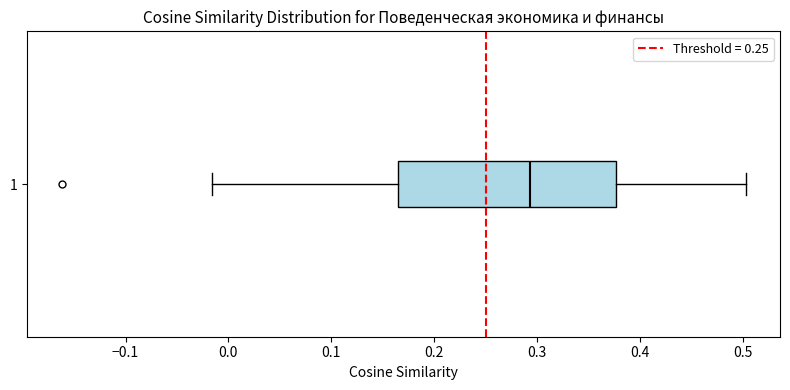

Transcribe this box plot: give where the median line is, the range the box spans, and where the two whiskers end, as read against the x-axis. The values are not printed on the chart, so give them approximately, as read against the axis.

median 0.29, box 0.16 to 0.38, whiskers -0.02 to 0.50